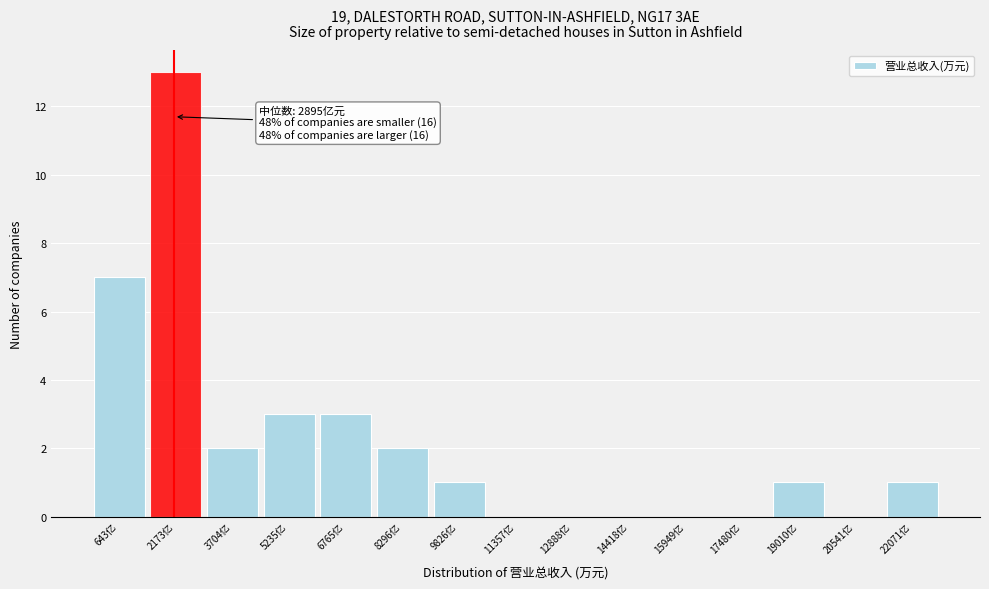

Reading left to right, what are all the values shown in this chart?

643亿=7	2173亿=13	3704亿=2	5235亿=3	6765亿=3	8296亿=2	9826亿=1	11357亿=0	12888亿=0	14418亿=0	15949亿=0	17480亿=0	19010亿=1	20541亿=0	22071亿=1